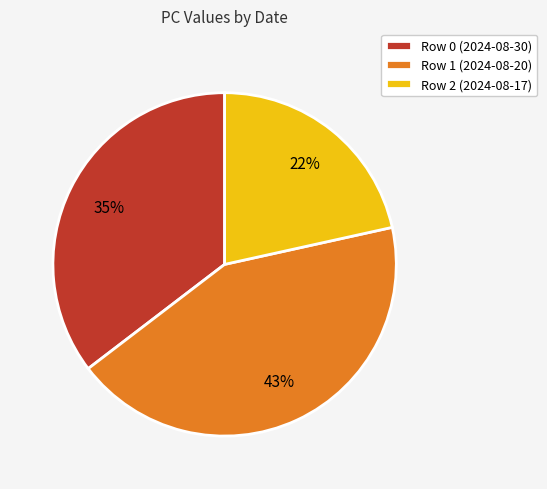

Which category has the smallest portion of the pie?

Row 2 (2024-08-17)